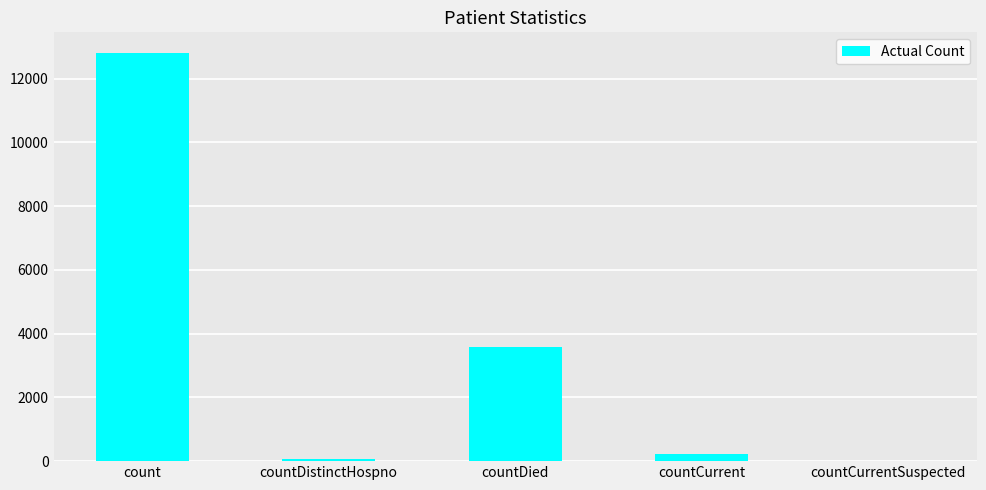

Which label corresponds to the largest value in the chart?

count